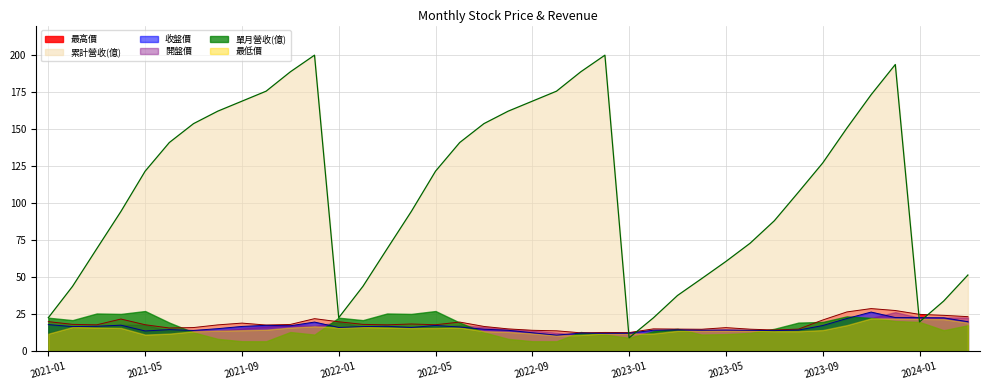

What position from the right is 2021-05?

35